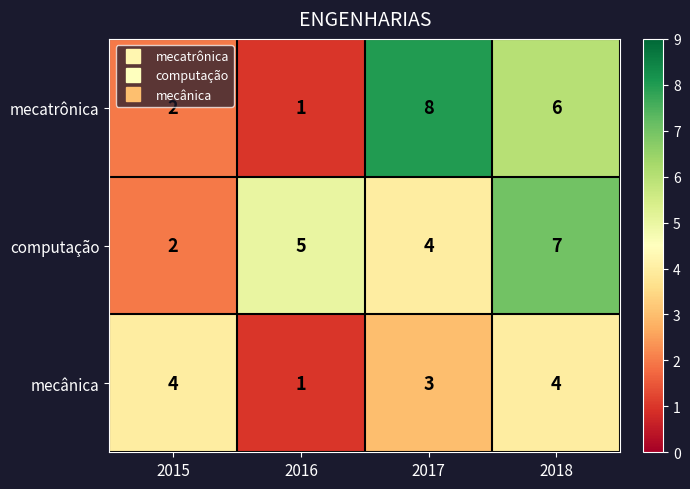

Rank the series by their average value, from lowest to highest.

mecânica, mecatrônica, computação